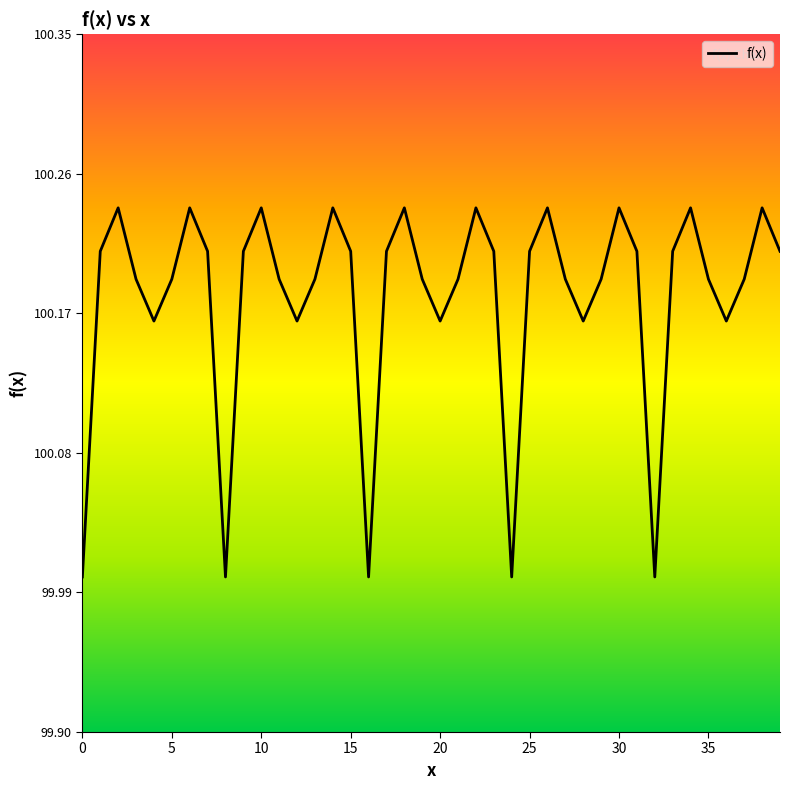

What is the minimum value shown in the chart?

100.0